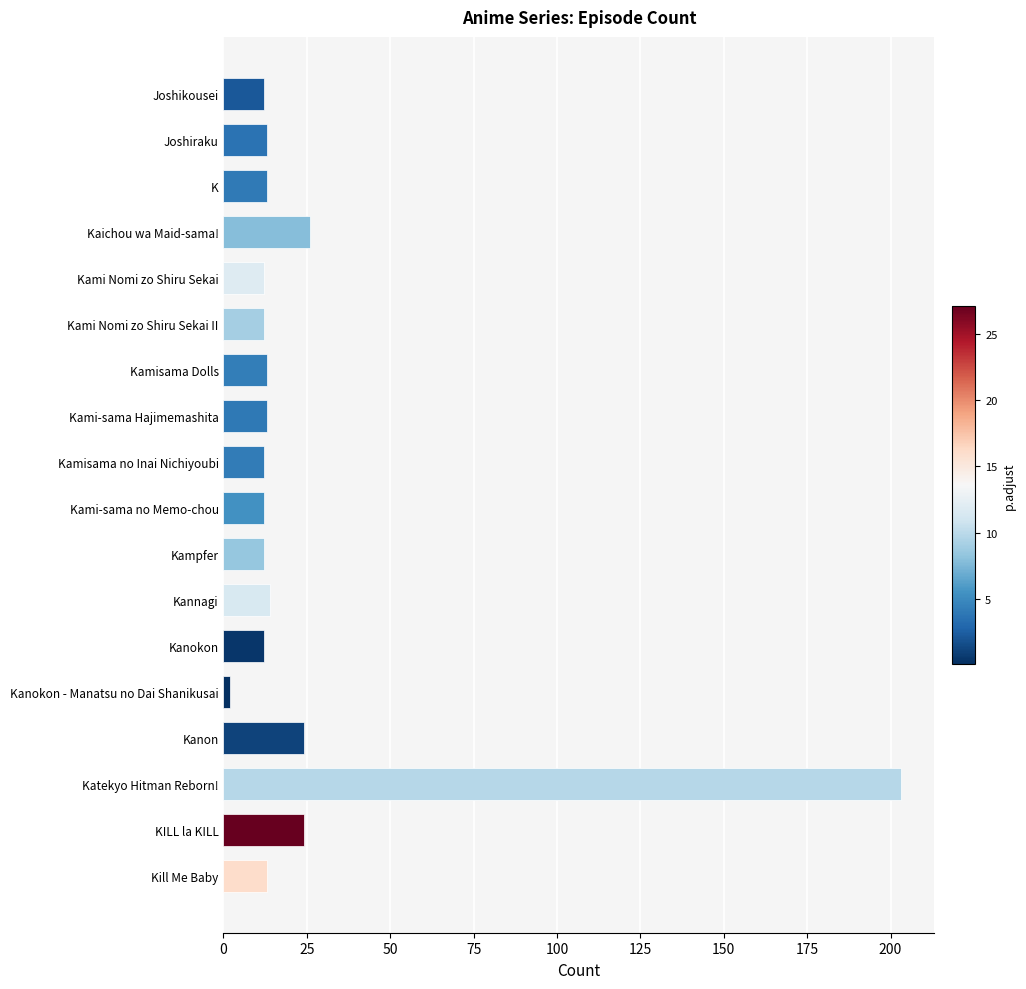

What is the difference between the second highest and minimum values?

24